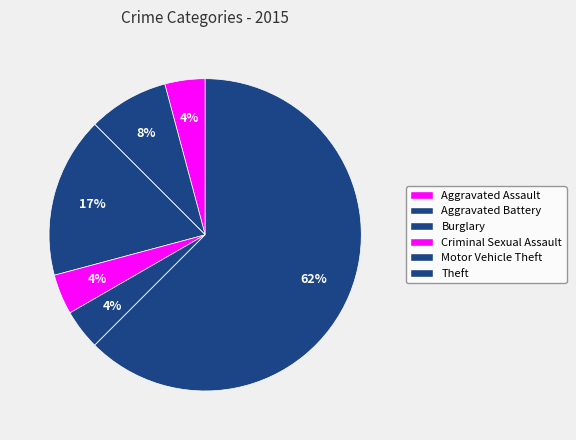

How many segments does this pie chart have?

8